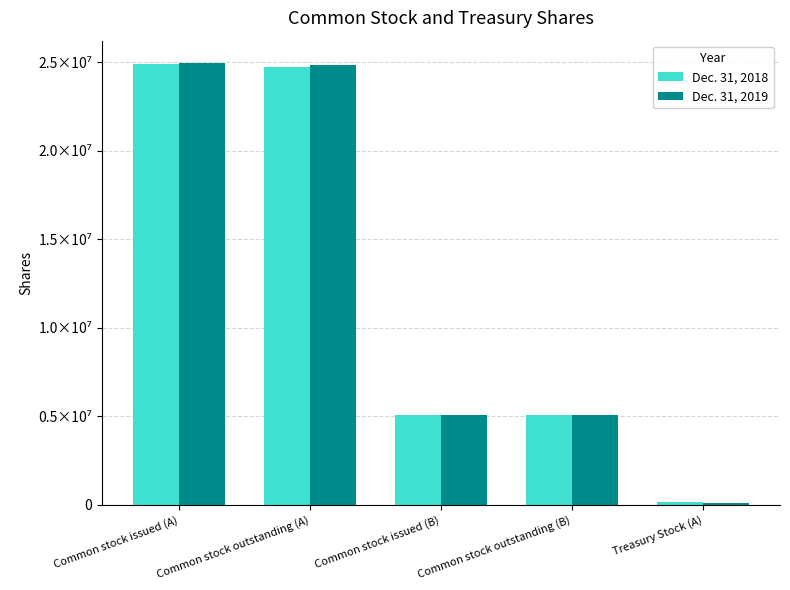

What is the maximum value shown in the chart?

24966035